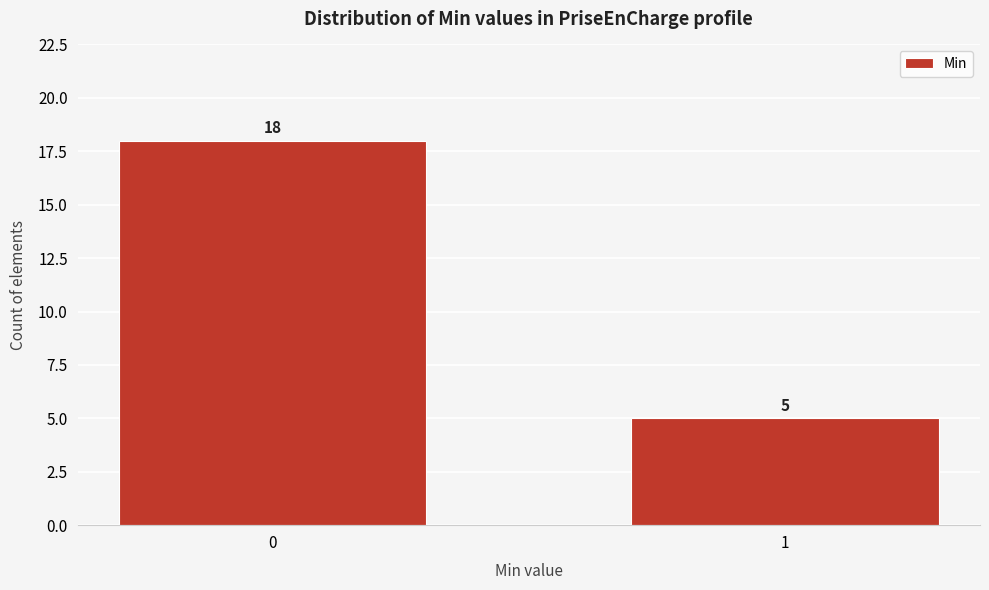

Reading left to right, what are all the values shown in this chart?

0=18	1=5